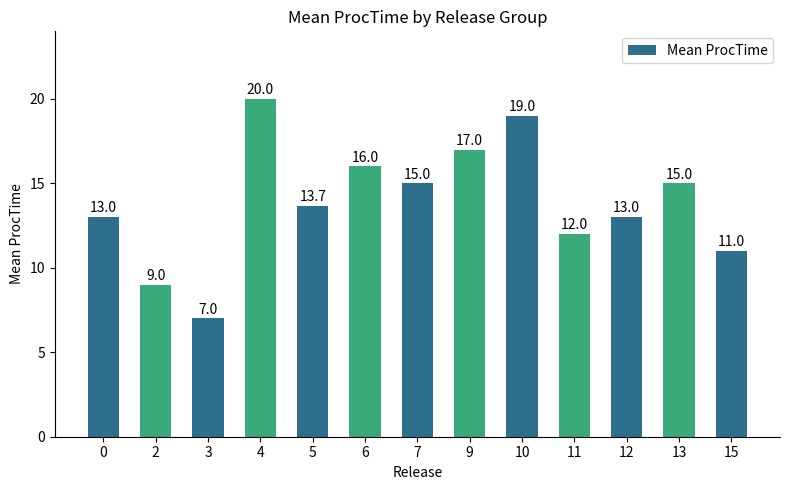

What is the average value?

13.9